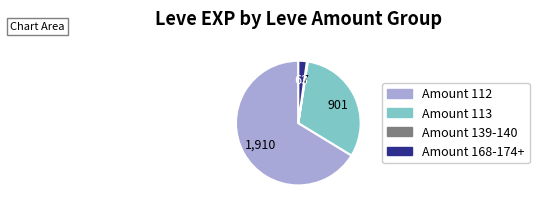

Do Amount 168-174+ and Amount 113 together represent more than half of the pie?

No